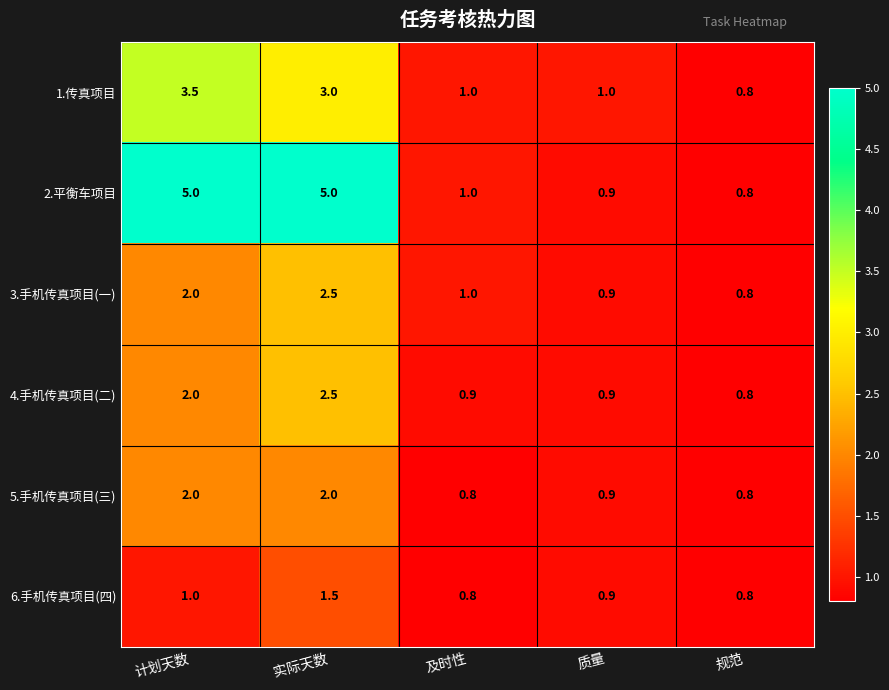

What is the difference between the second highest and minimum values in the 1.传真项目 series?

2.2